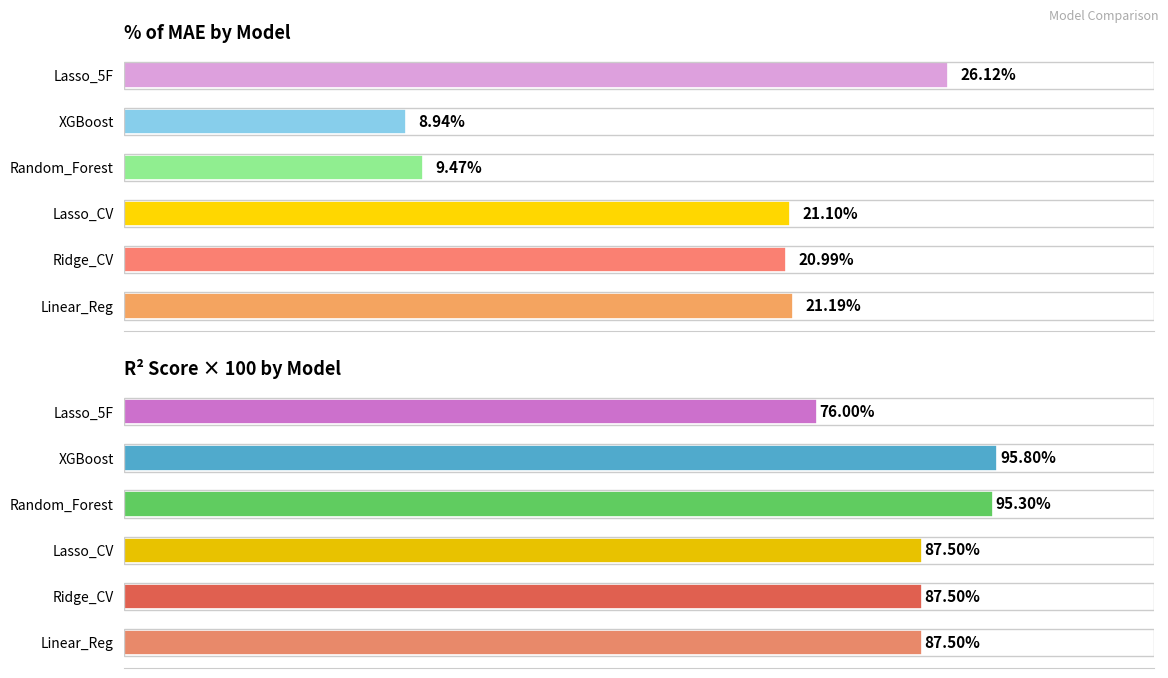

Which series has the widest spread of values?

R2 Score (%)